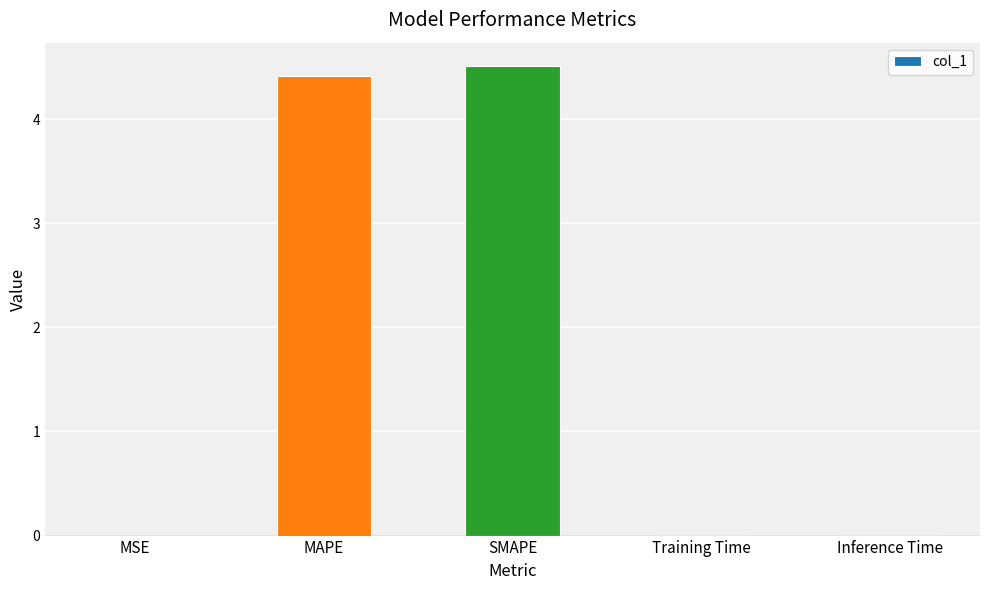

Does the chart contain stacked bars?

No